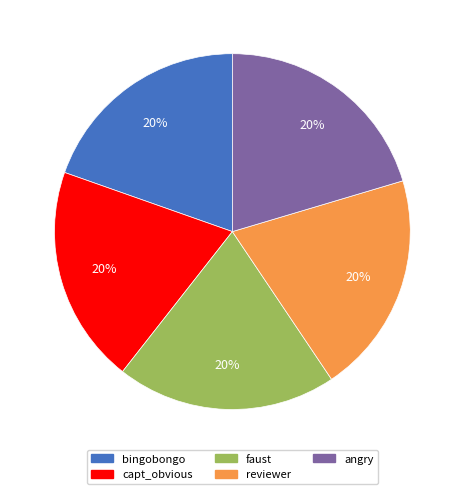

To the nearest percent, what is the average slice percentage?

20%